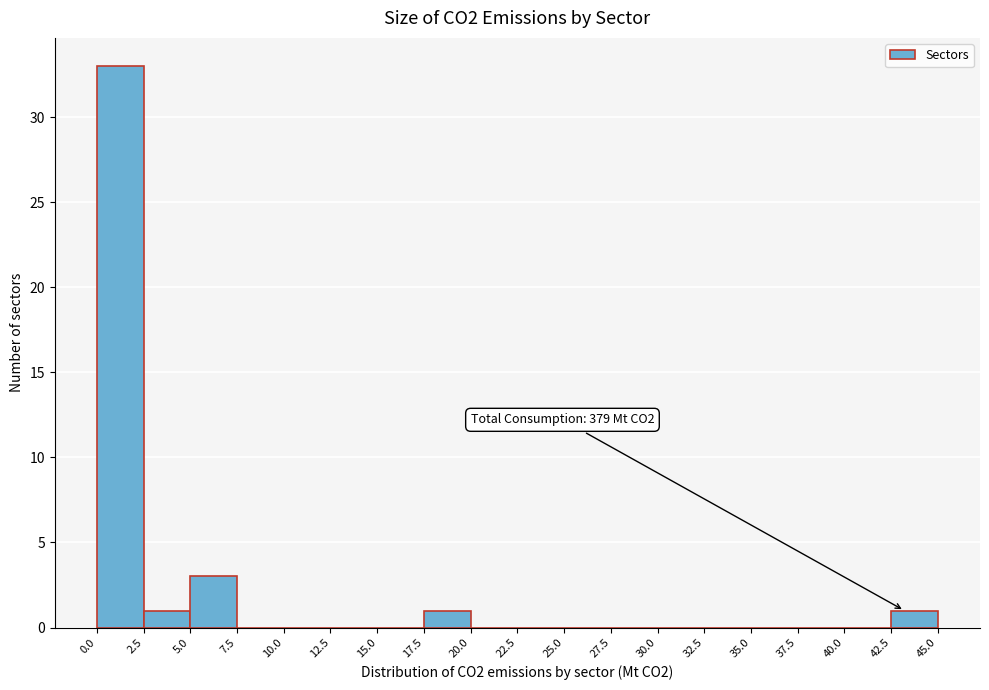

Over which range of the x-axis is the bar tallest?

0.0 to 2.5